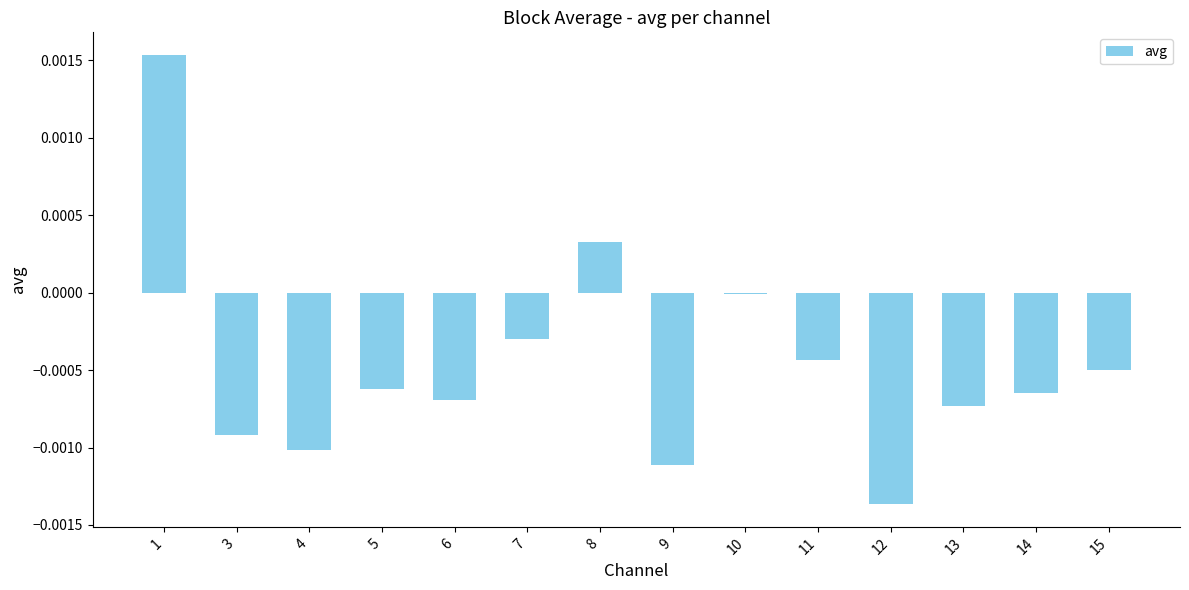

The value at 13 is -0.0. True or false?

True